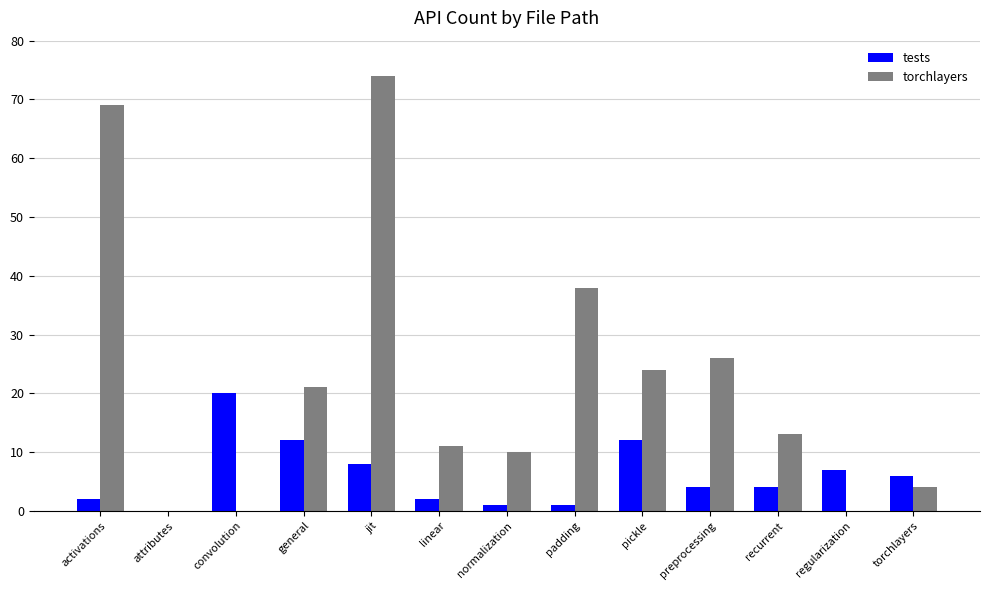

How many groups of bars are there?

13